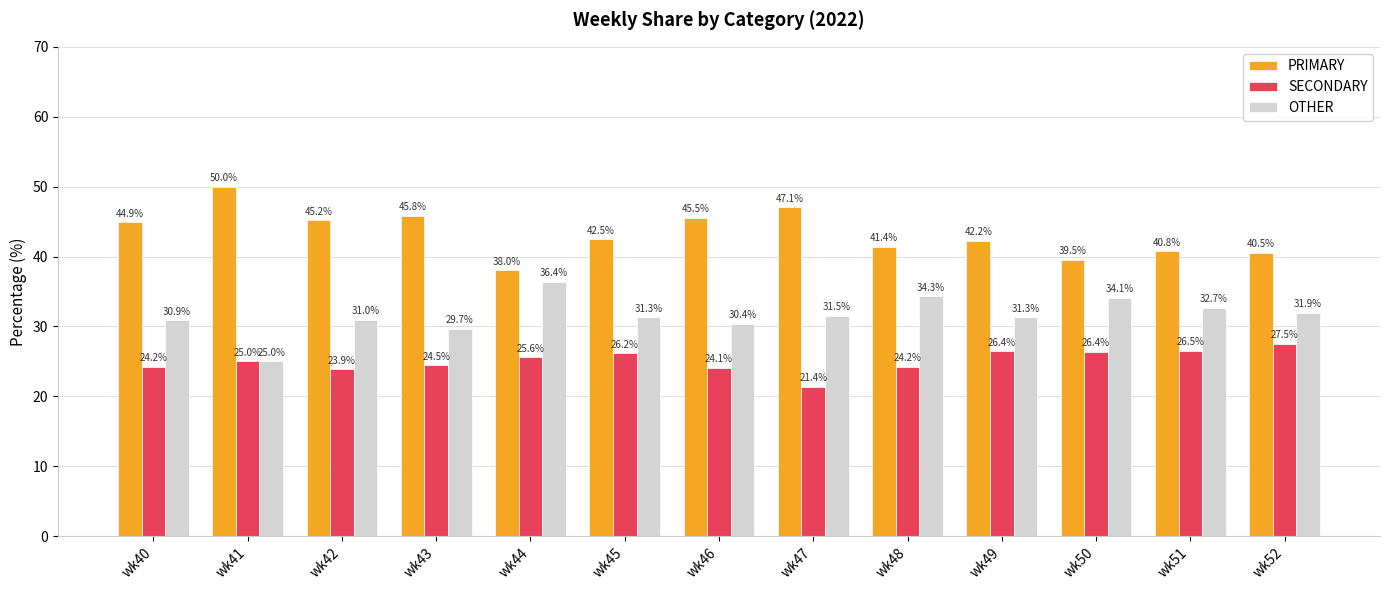

What are all the series names shown in the legend?

PRIMARY, SECONDARY, OTHER